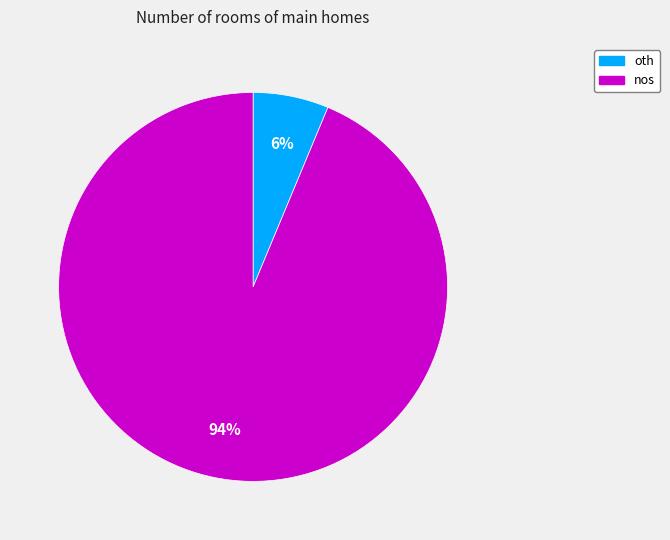

To the nearest percent, what is the combined percentage of oth and nos?

100%